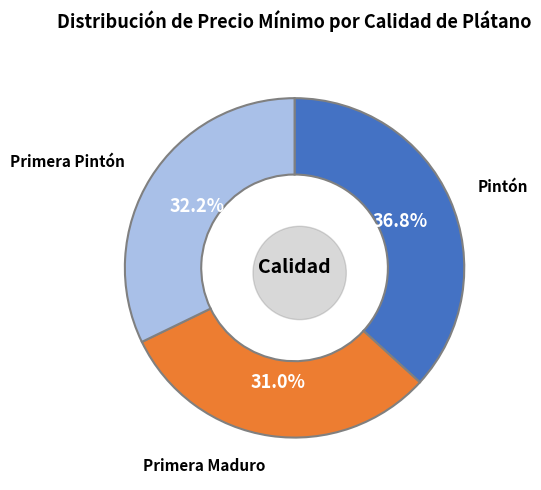

True or false: Primera Pintón accounts for 32% of the total.

True